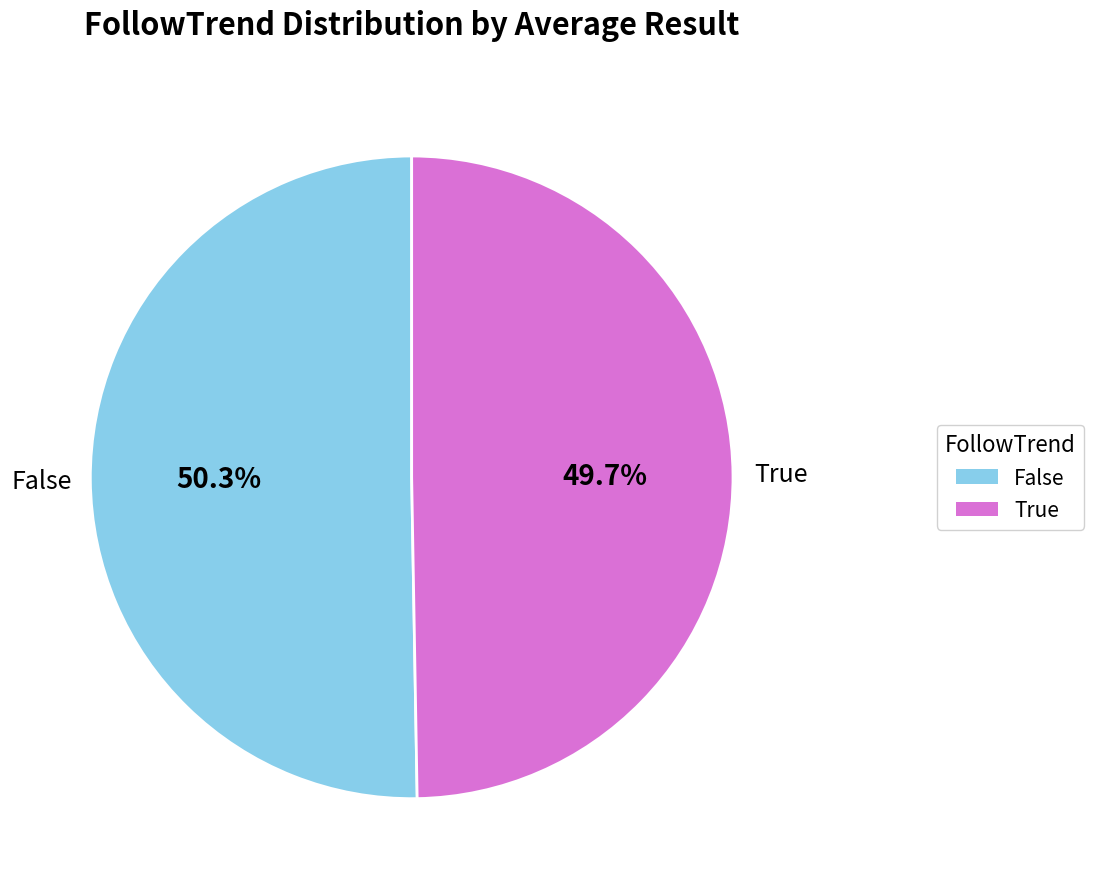

To the nearest percent, what is the combined percentage of False and True?

100%